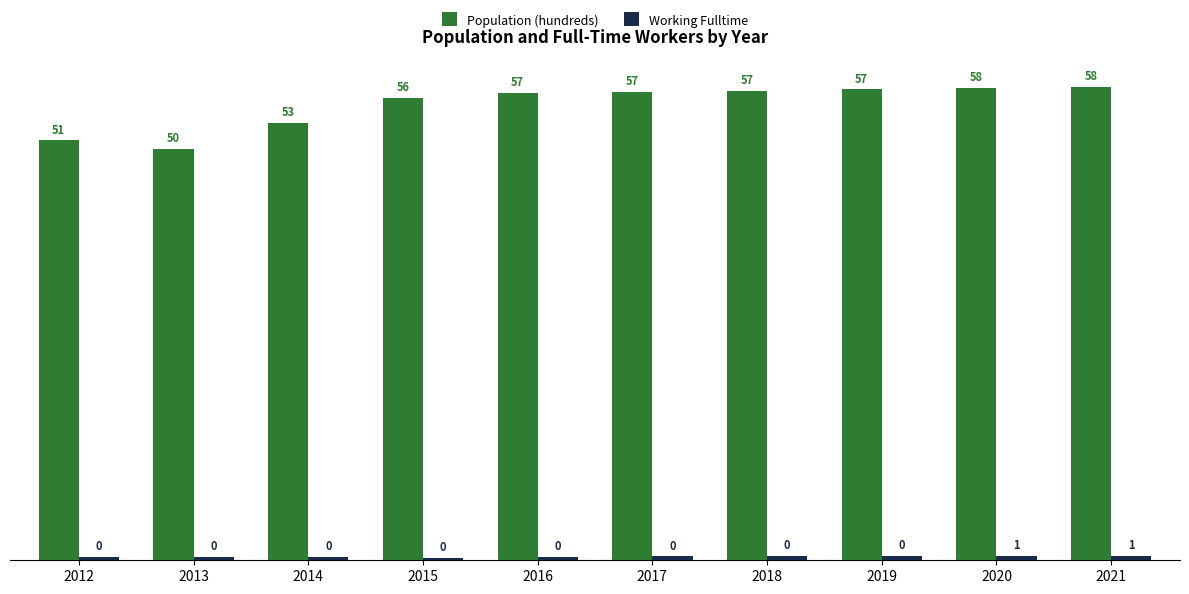

What is the value of the Working Fulltime bar at the 3rd from the left?

0.4